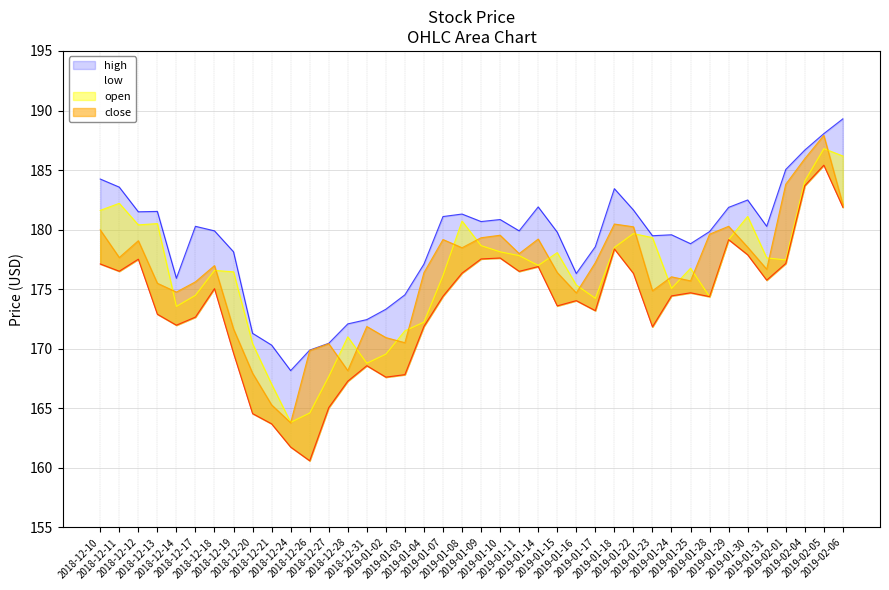

How many values in the low series exceed 174?

23